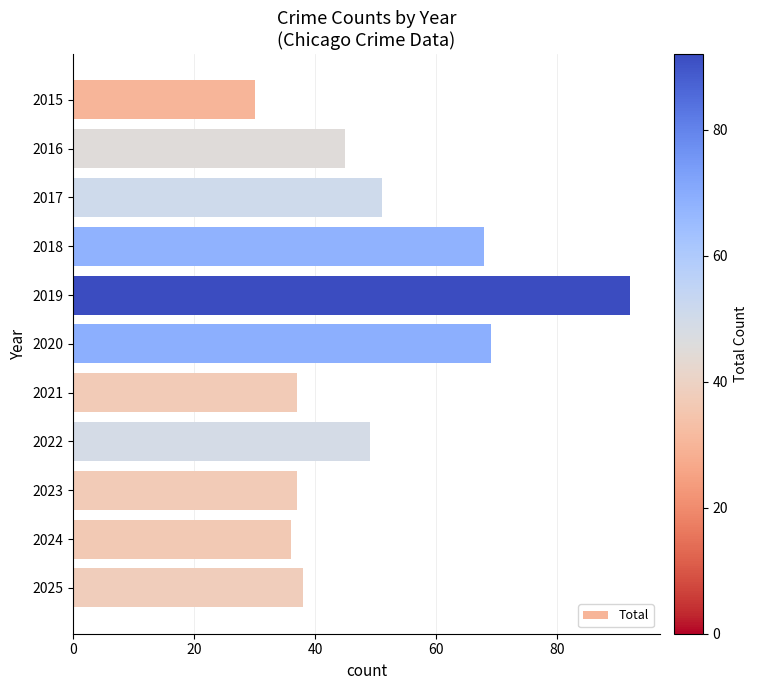

Reading top to bottom, transcribe all the data shown in this chart.

30	45	51	68	92	69	37	49	37	36	38